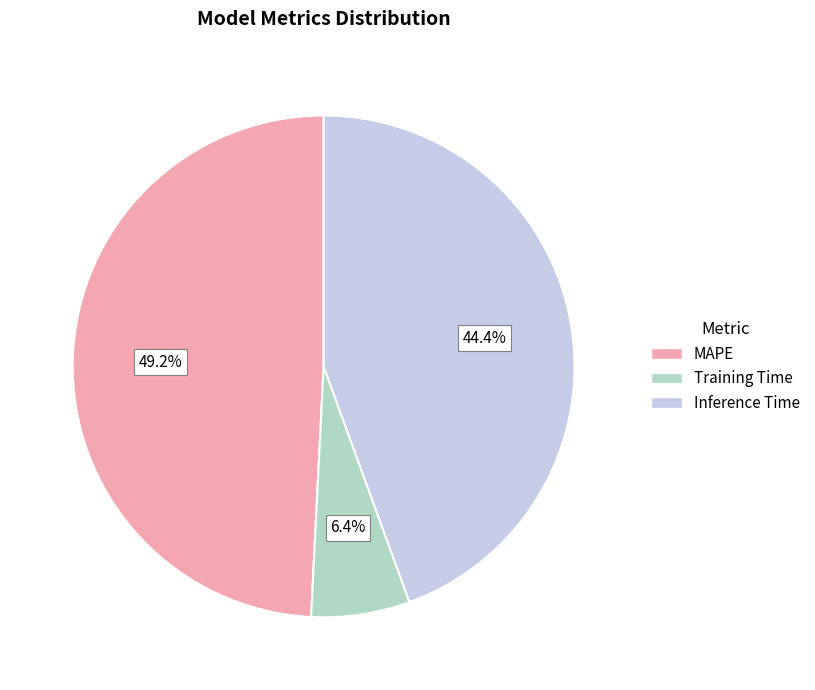

To the nearest percent, what is the average slice percentage?

33%